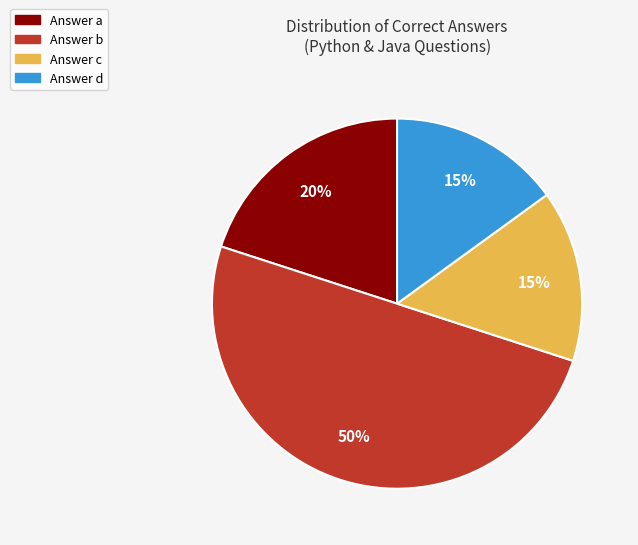

To the nearest percent, what is the average slice percentage?

25%